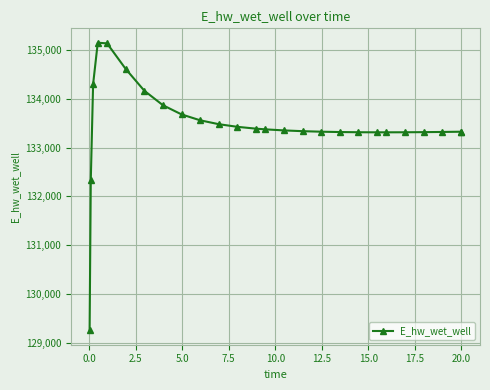

What is the average value?

133444.0